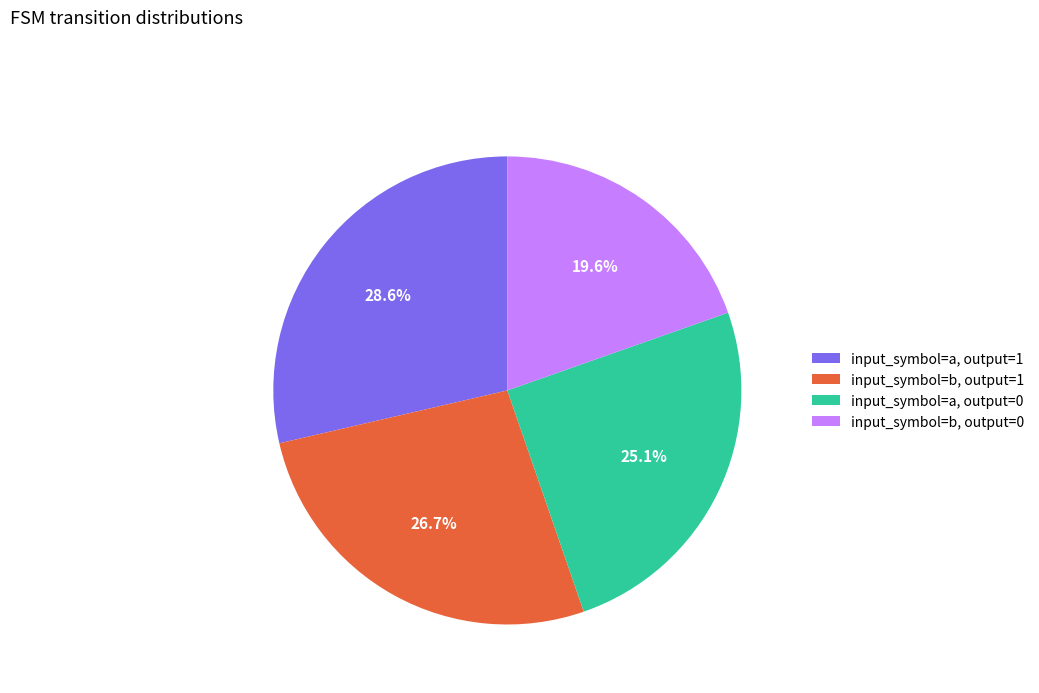

What is the ratio of the value at input_symbol=a, output=1 to the value at input_symbol=b, output=0?

1.5